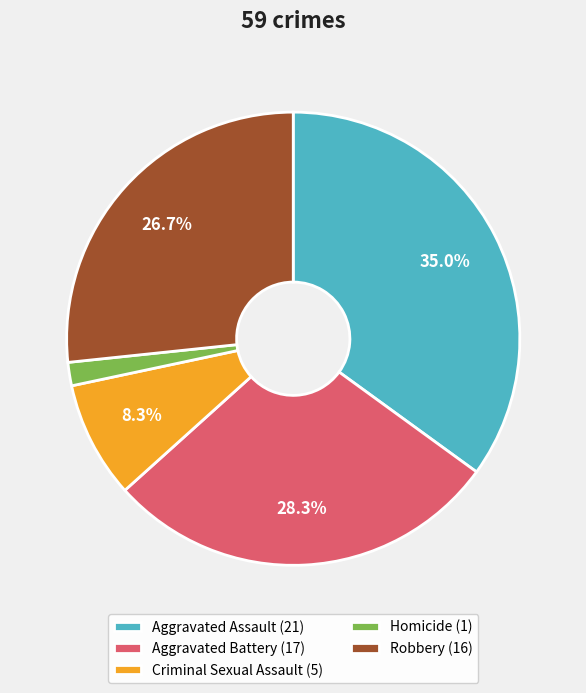

Which category has the biggest portion of the pie?

Aggravated Assault